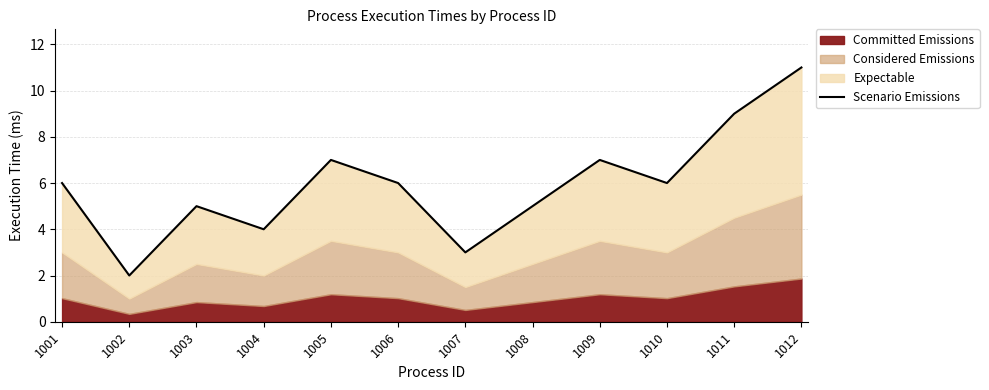

What is the change in value from 1002 to 1005?

+5